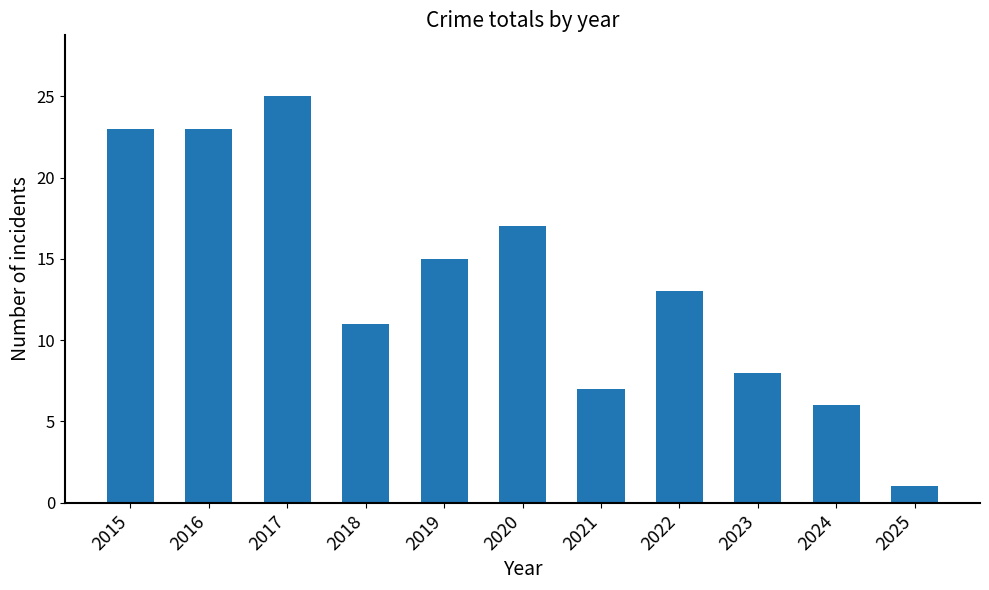

What is the ratio of the value at 2015 to the value at 2020?

1.4